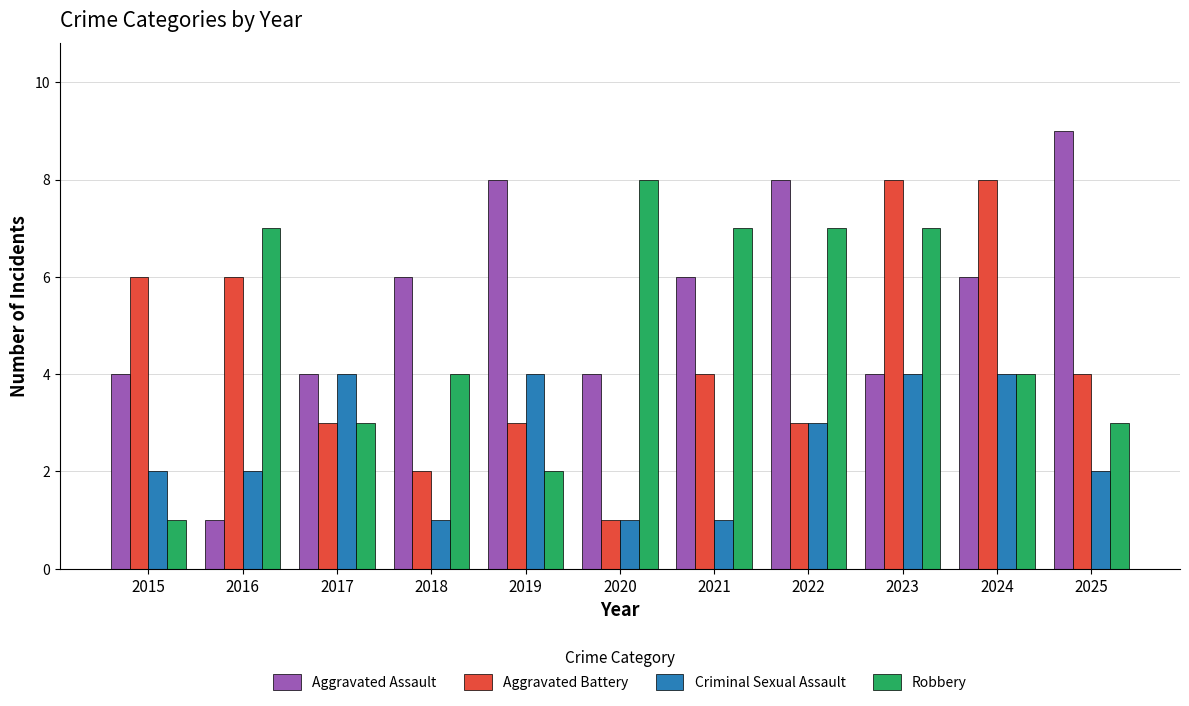

What is the average value of the Robbery series?

5